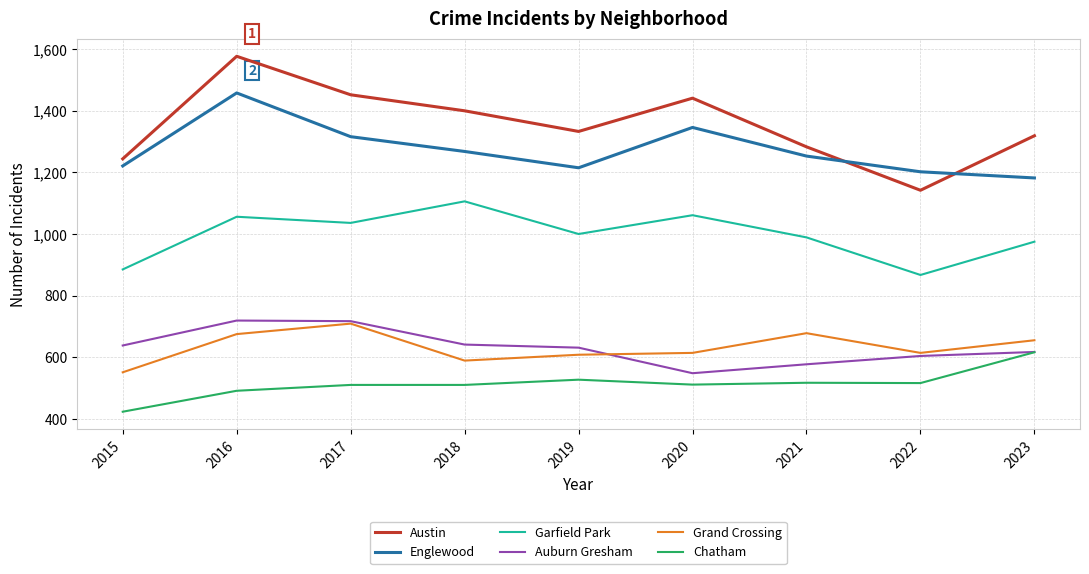

True or false: Chatham and Garfield Park intersect in this chart.

False